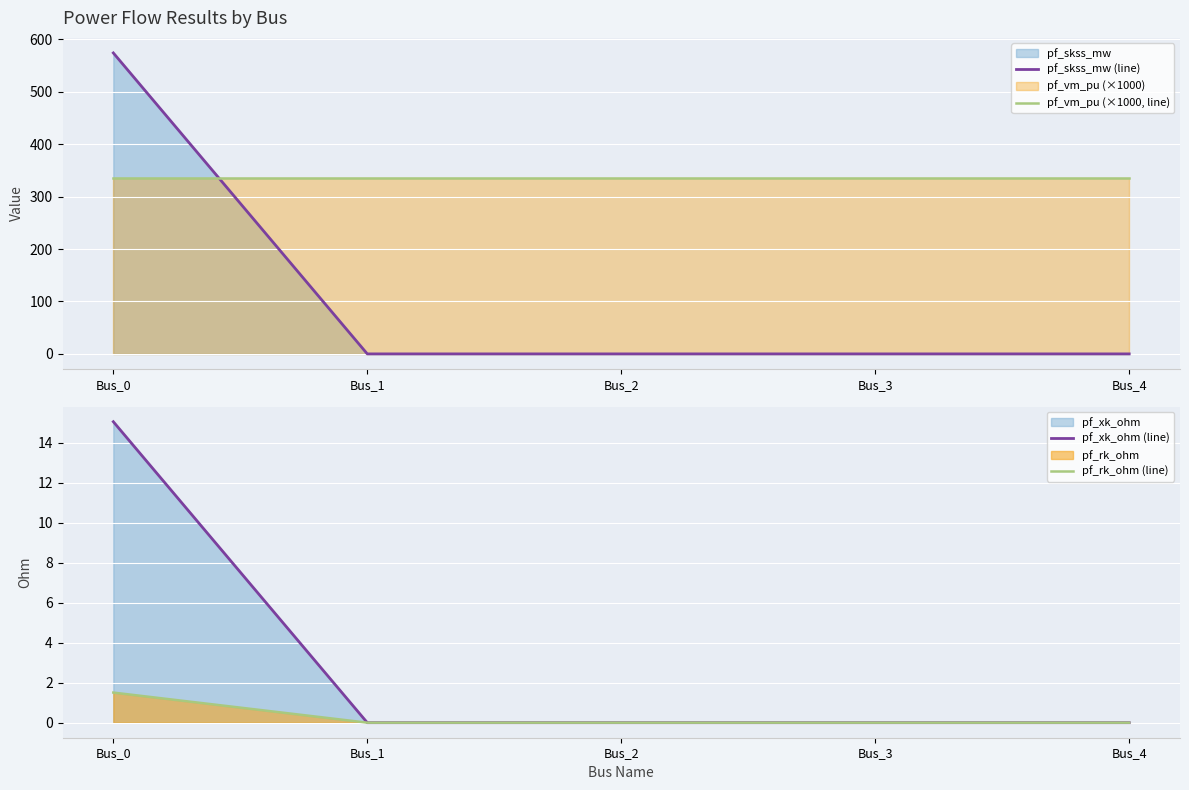

Rank the categories by pf_rk_ohm (line) value from lowest to highest.

Bus_1, Bus_2, Bus_3, Bus_4, Bus_0